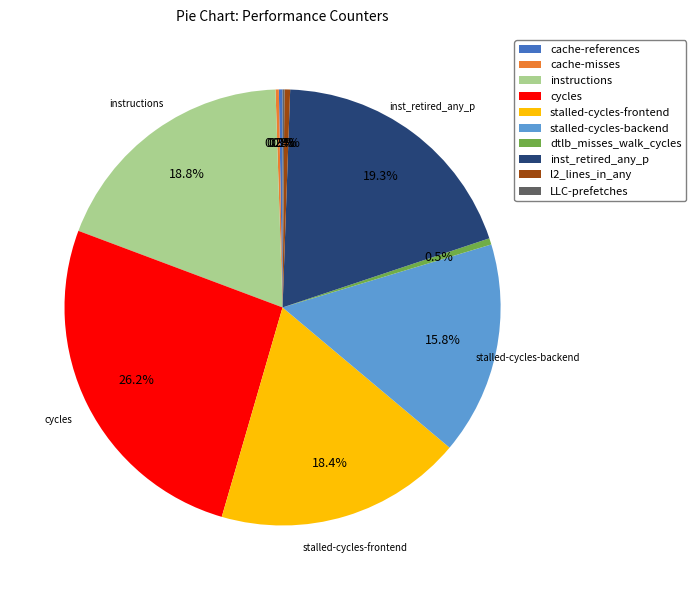

Does inst_retired_any_p represent more than half of the total?

No